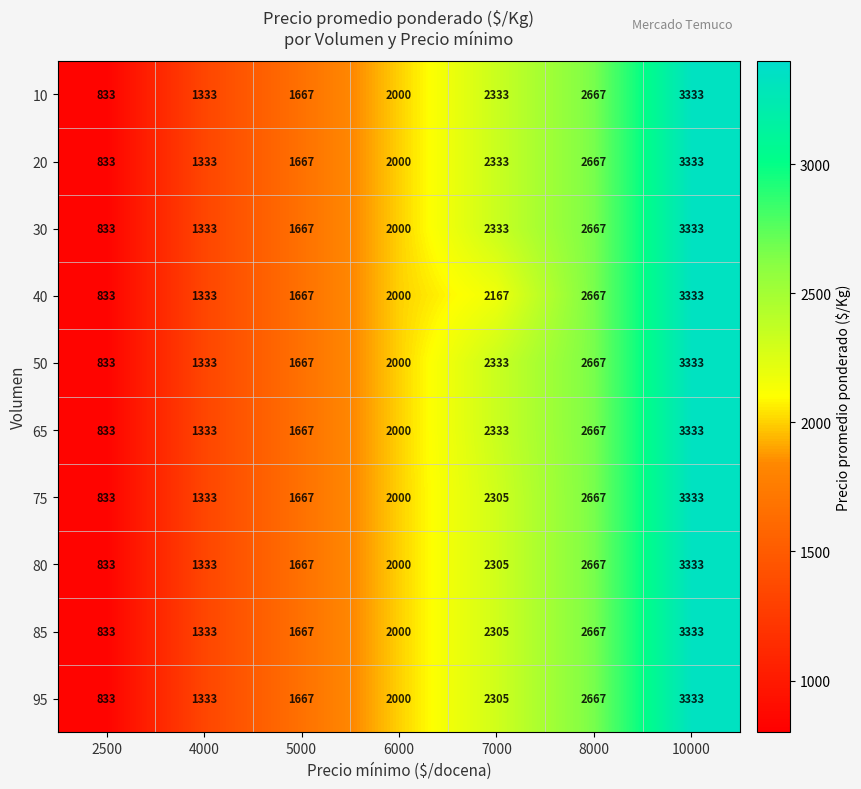

What is the sum of the 80 values at 6000 and 4000?

3333